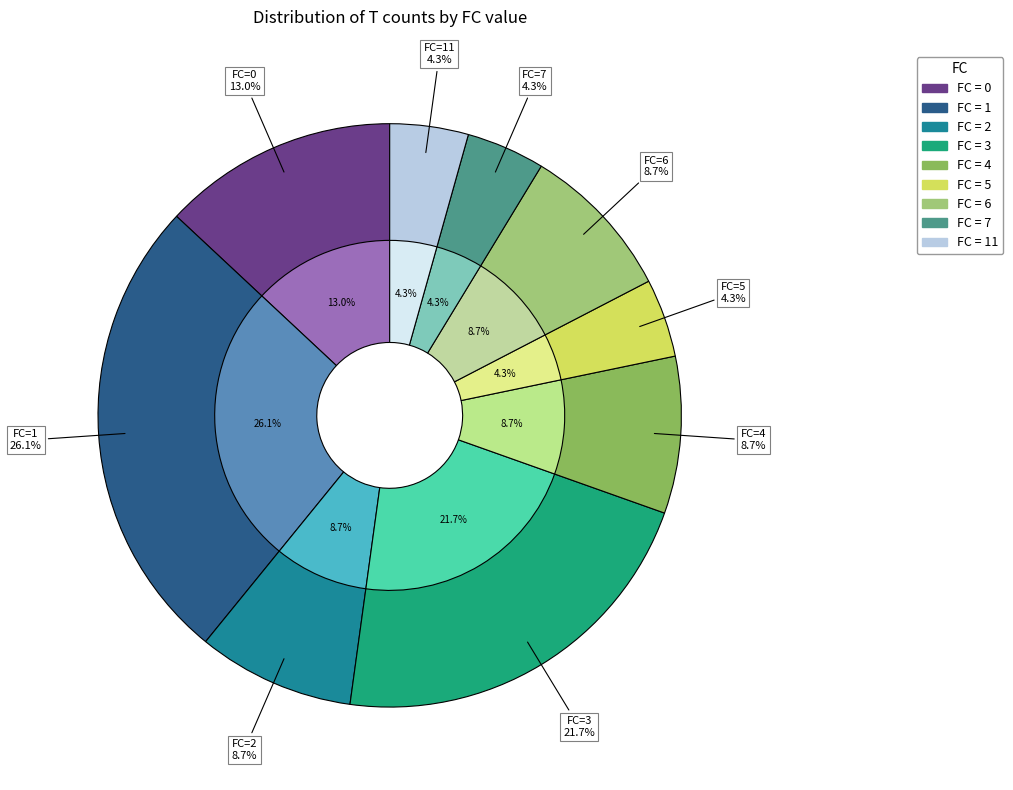

What is the ratio of the value at 7 to the value at 6?

0.5